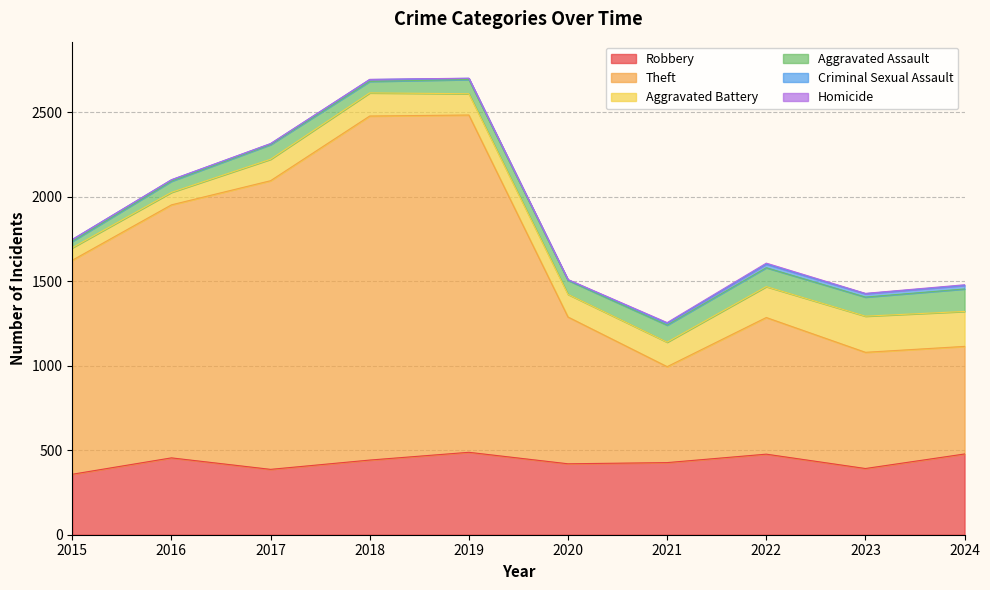

Is the value of Criminal Sexual Assault at 2015 greater than the value of Aggravated Battery at 2021?

No